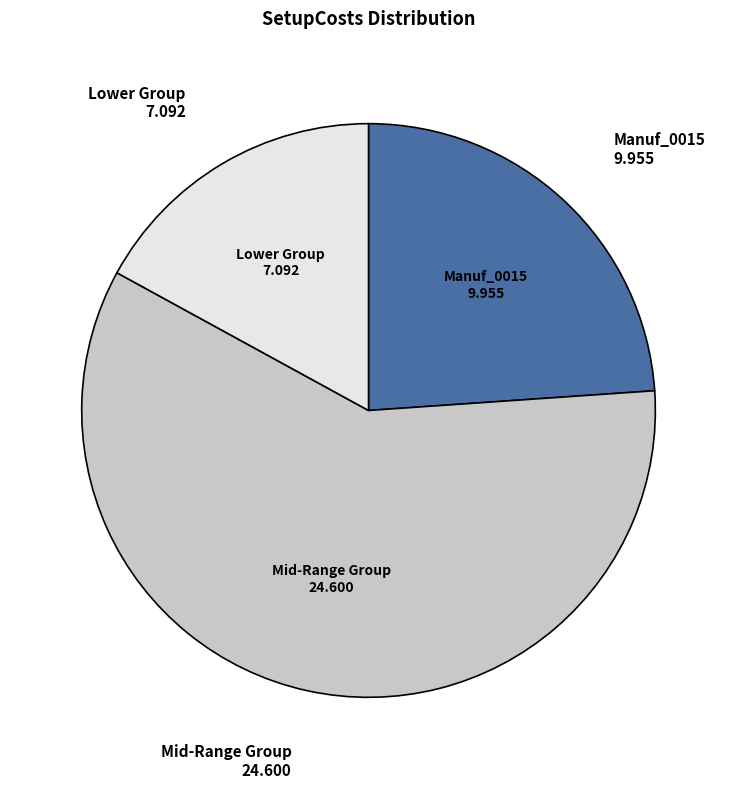

Is there a majority slice in this chart?

Yes